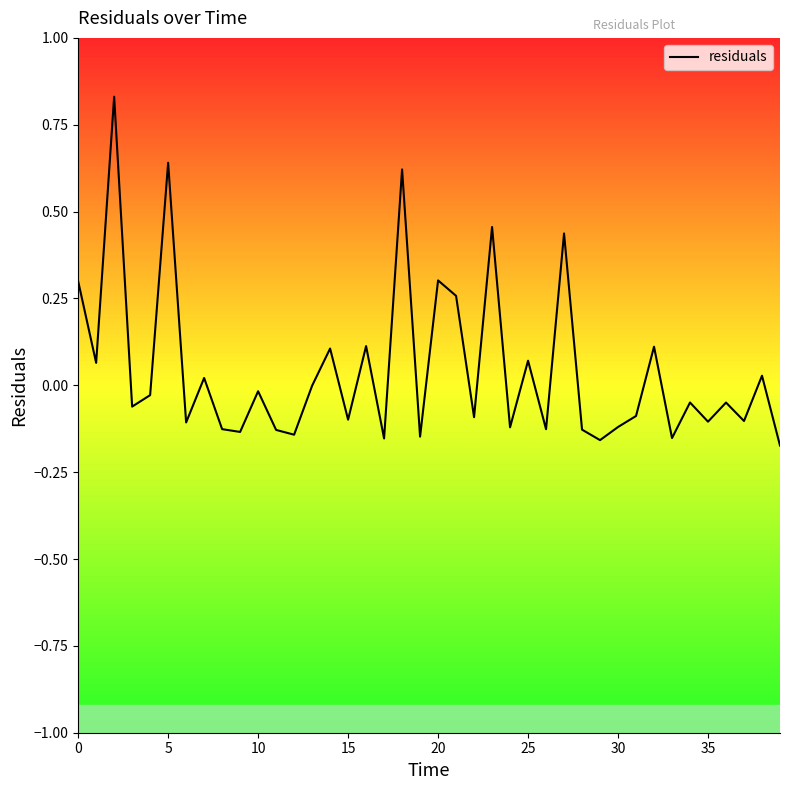

What is the difference between the maximum and second lowest values?

1.0